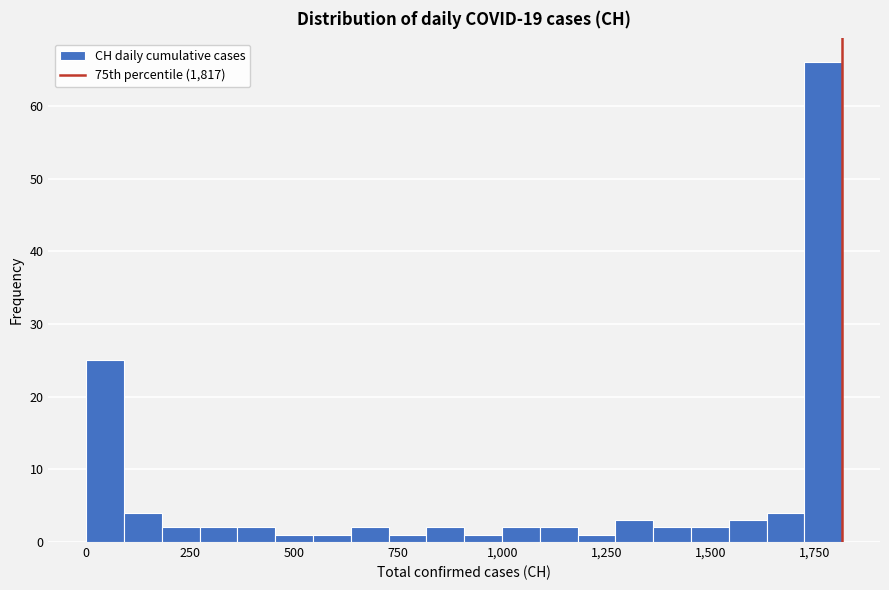

Around what value on the x-axis is the tallest bar? Give the approximate position of its centre, as read against the axis.

1750